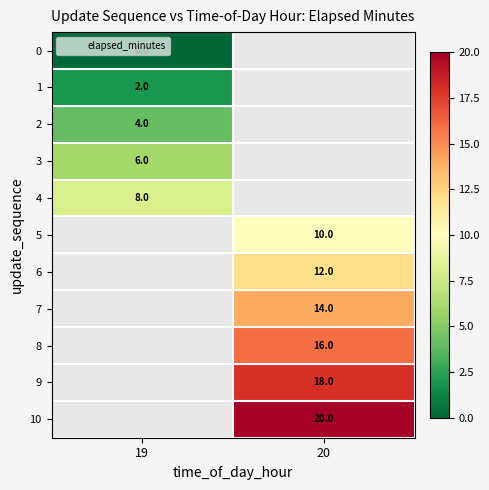

True or false: 2 has a value of 2 at 19.

False